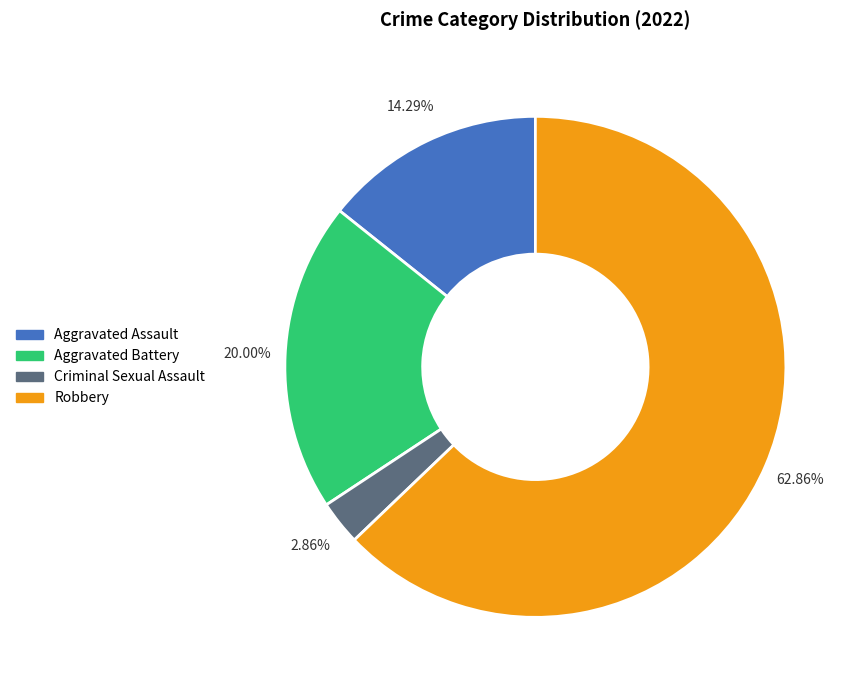

To the nearest percent, what portion does Aggravated Assault represent?

14%